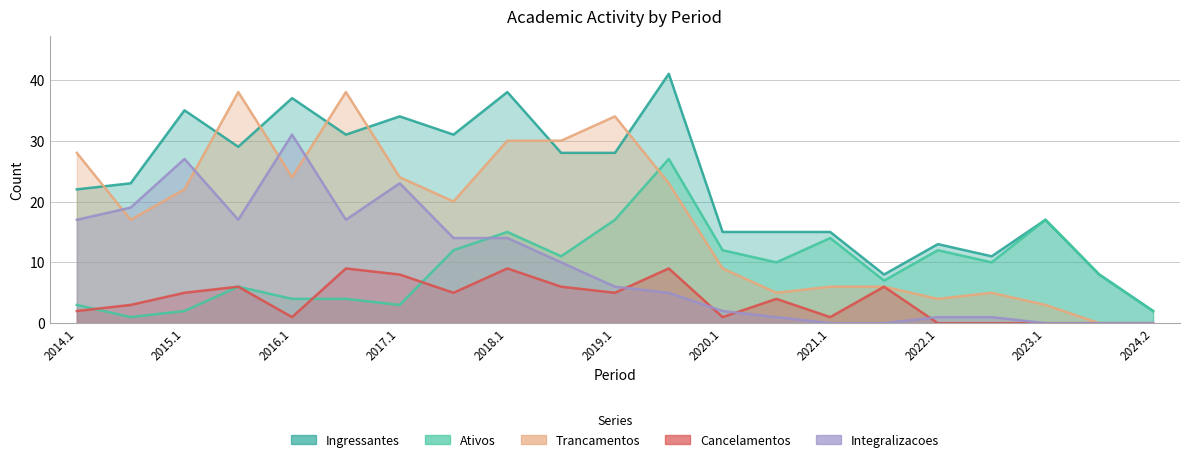

What is the value of the Trancamentos point at the 19th from the left?

3